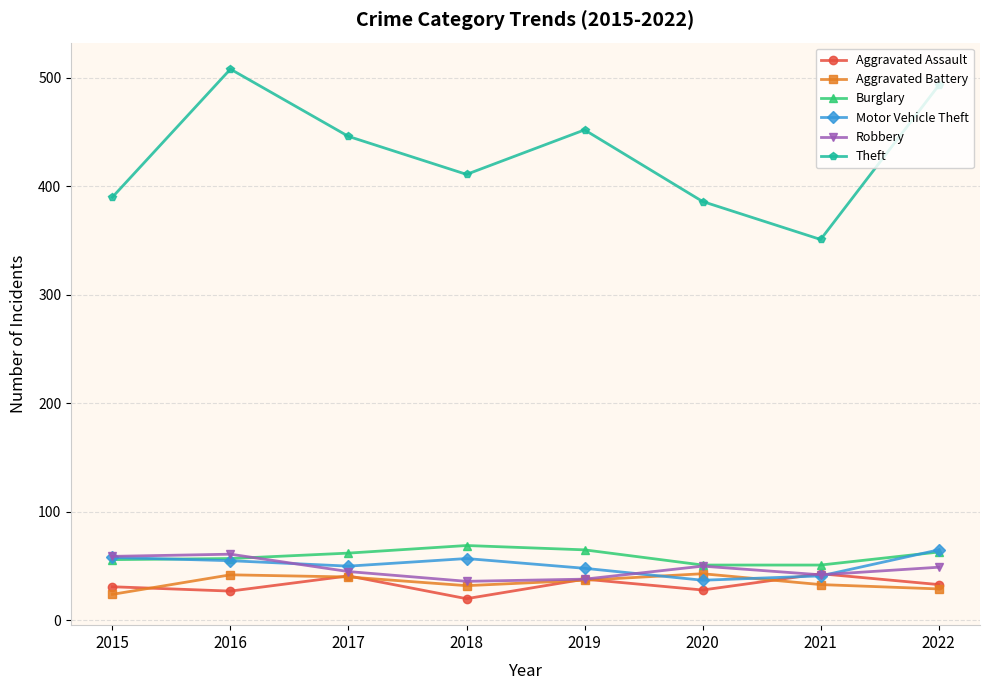

Where is the first local maximum for Aggravated Assault?

2017